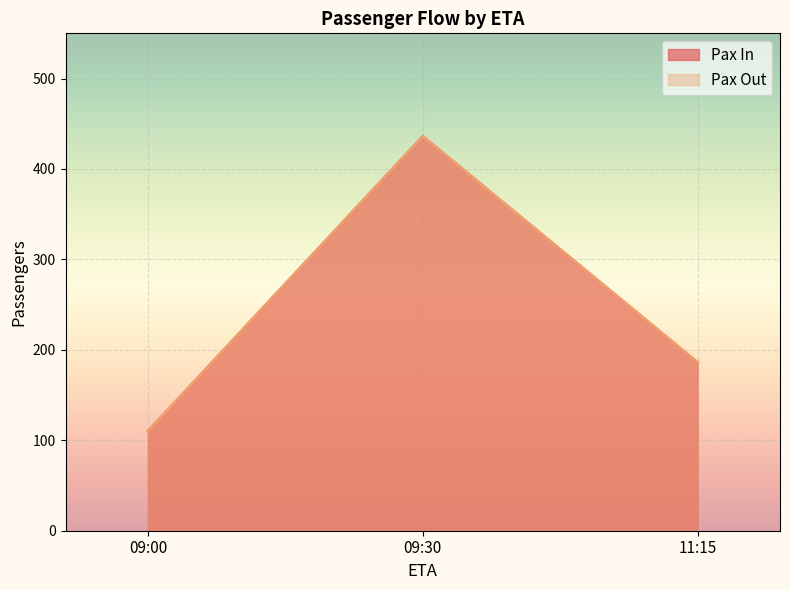

What are all the series names shown in the legend?

Pax In, Pax Out